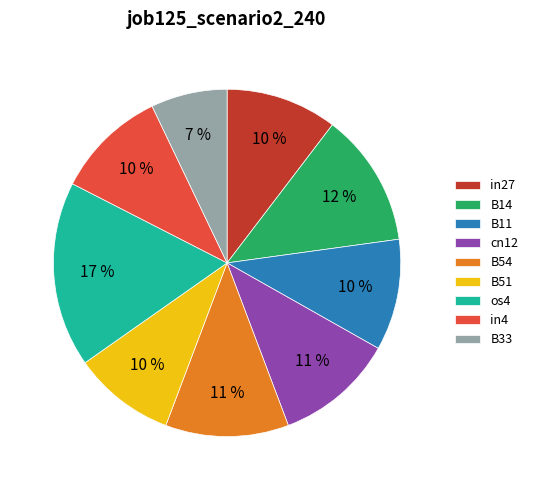

How many slices are in this pie chart?

9